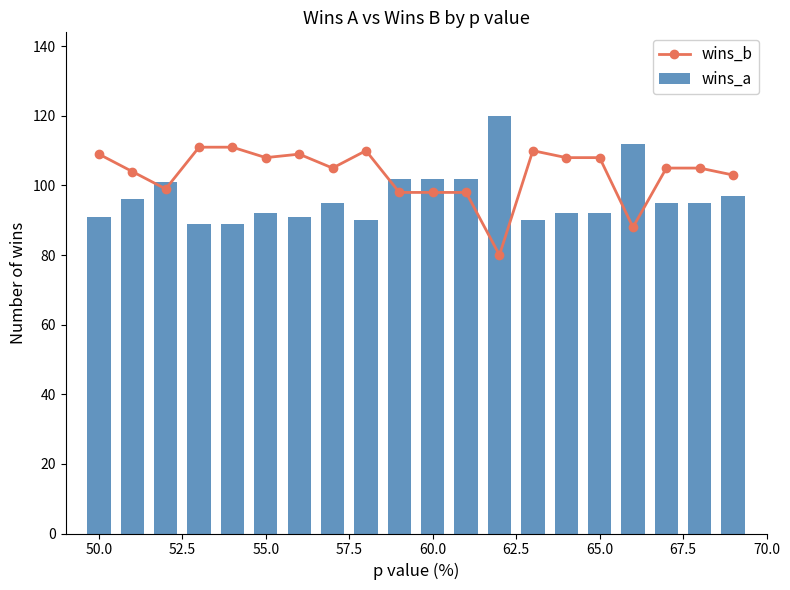

True or false: wins_b has more than 1 interior local peaks.

True